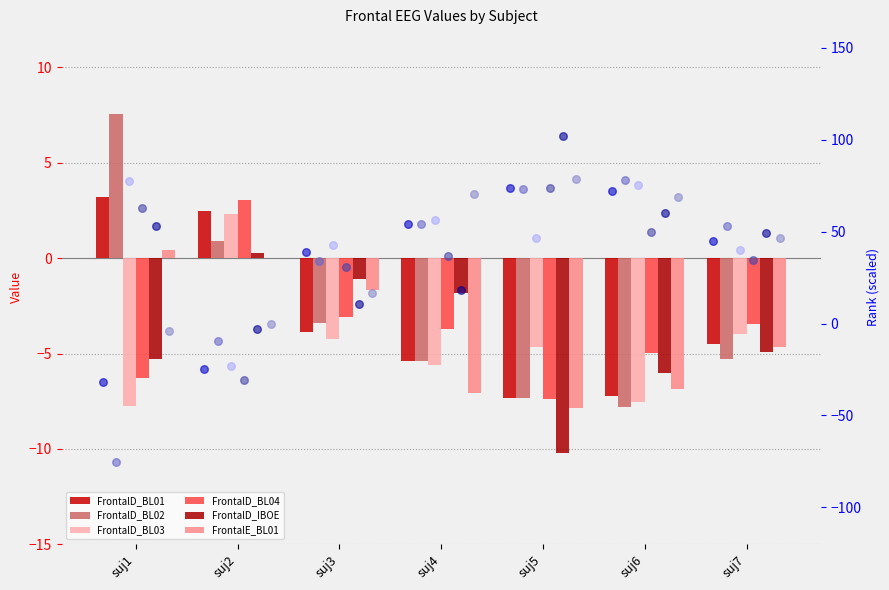

Which series contains the highest Y value?

FrontalD_BL02